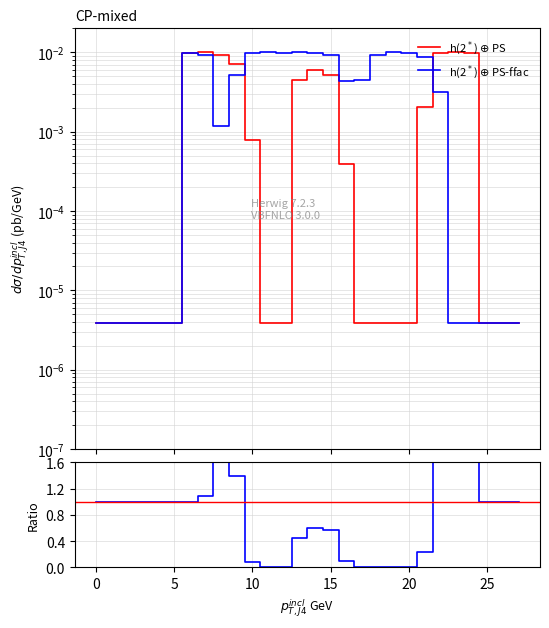

At 8, list the series in order from smallest to largest.

h(2$^*$) $\oplus$ PS-ffac, h(2$^*$) $\oplus$ PS, Ratio